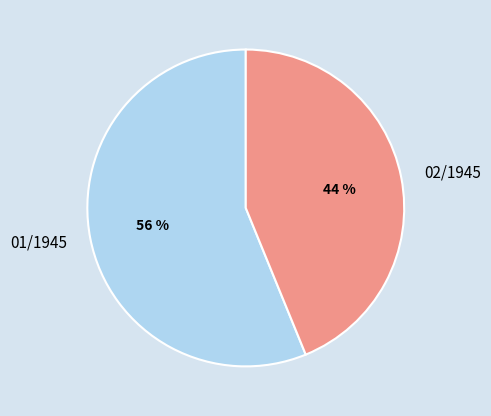

To the nearest percent, what percentage of the pie is 02/1945?

44%